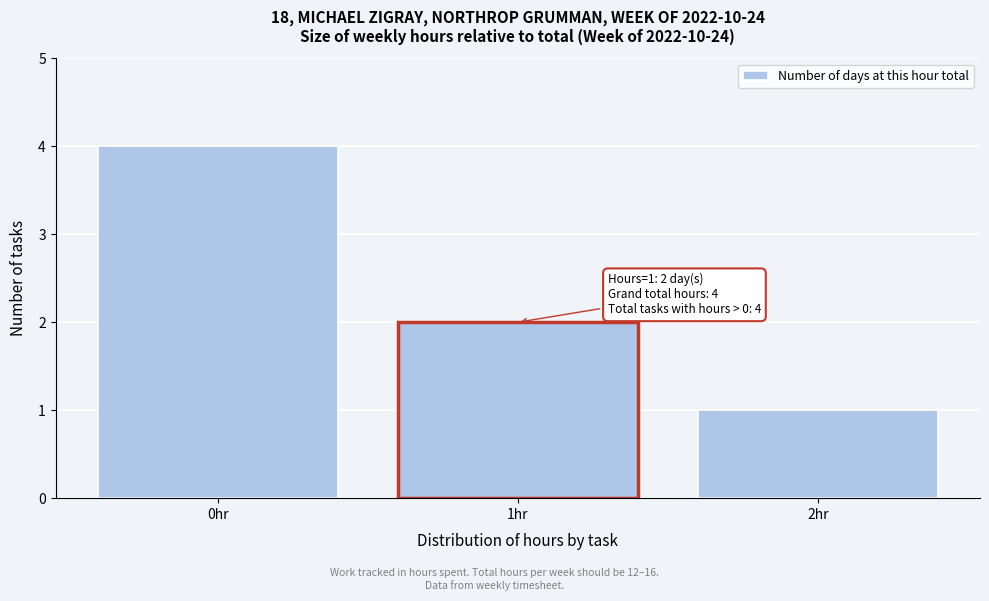

Reading left to right, transcribe all the data shown in this chart.

0hr=4	1hr=2	2hr=1